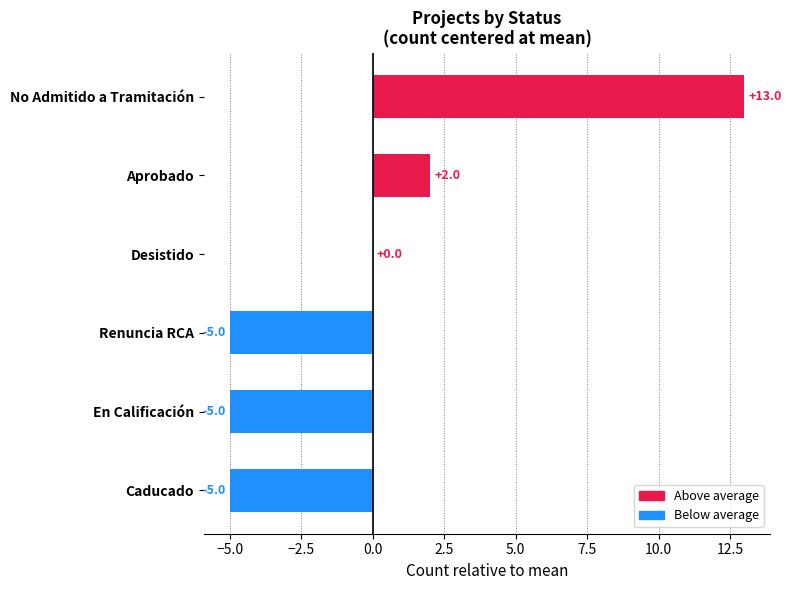

Is it true that the value at Aprobado is 2?

True